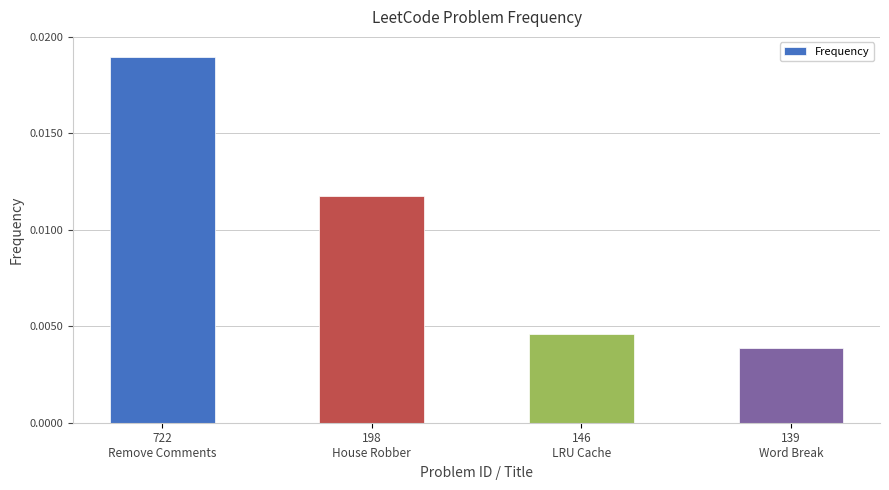

What position from the left is 722
Remove Comments?

1